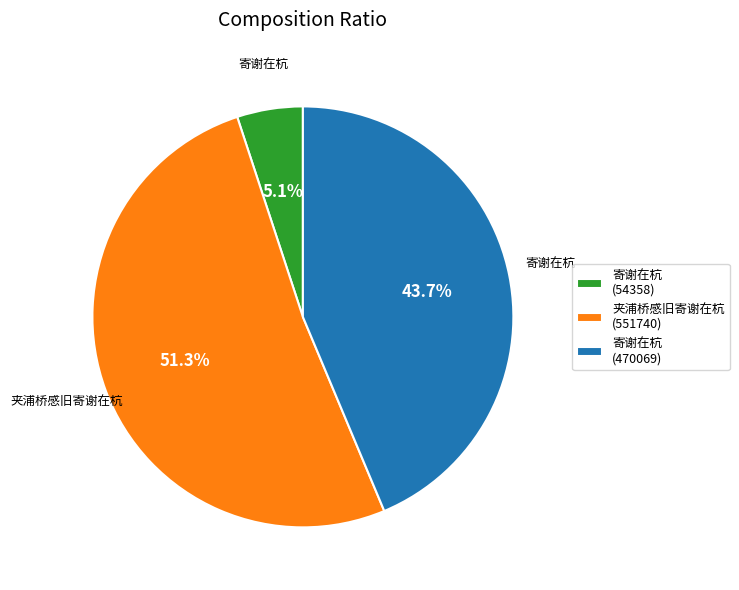

Which category accounts for the majority?

夹浦桥感旧寄谢在杭 (551740)